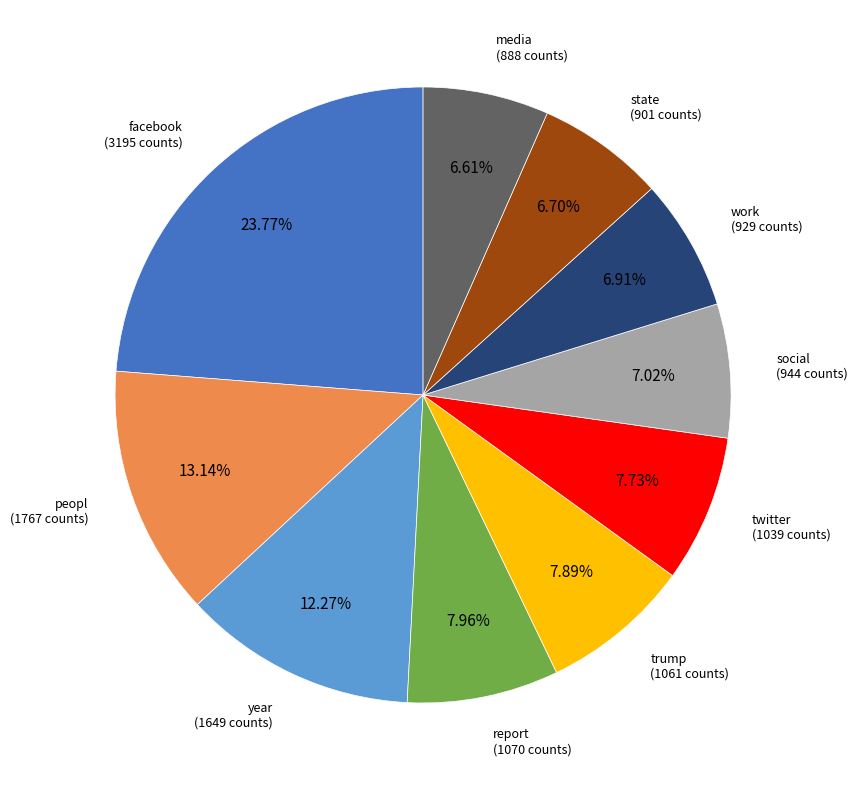

The work slice represents 7% of the pie. True or false?

True